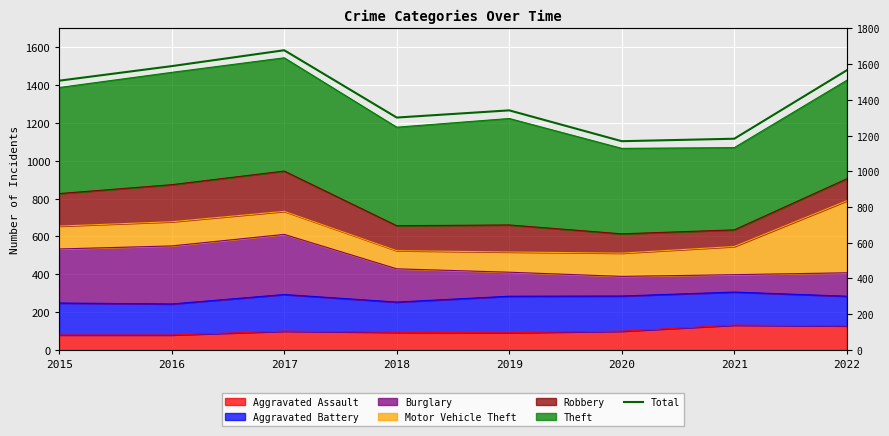

Between 2016 and 2019, which is larger?

2016